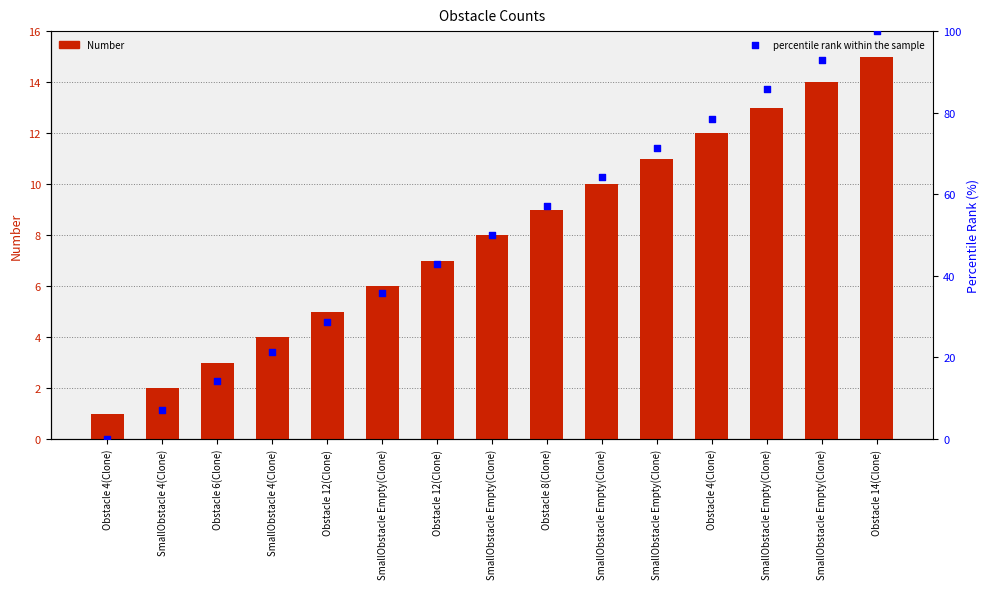

What is the total value across all series at Obstacle 8(Clone)?

66.1